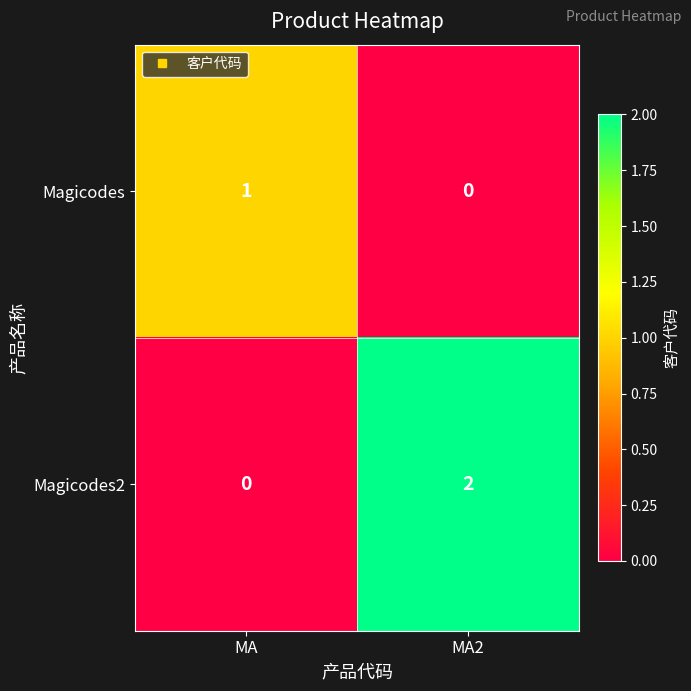

Between MA and MA2, which series saw the biggest shift?

Magicodes2